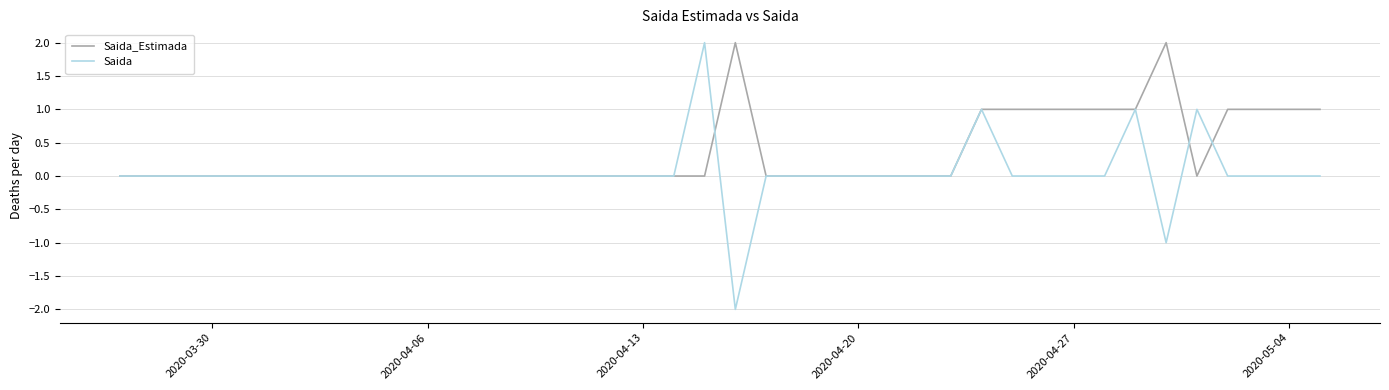

List the series in order of their overall mean, highest first.

Saida_Estimada, Saida